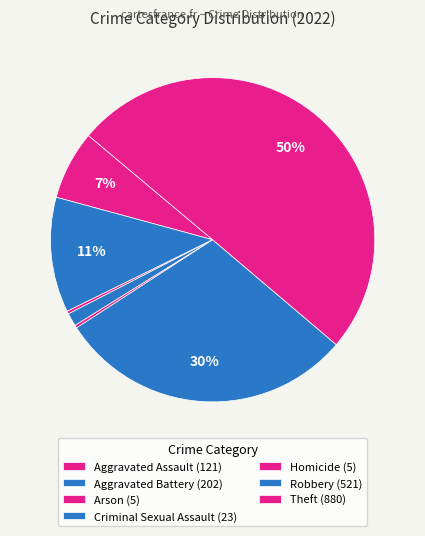

Count the number of slices in the pie.

7